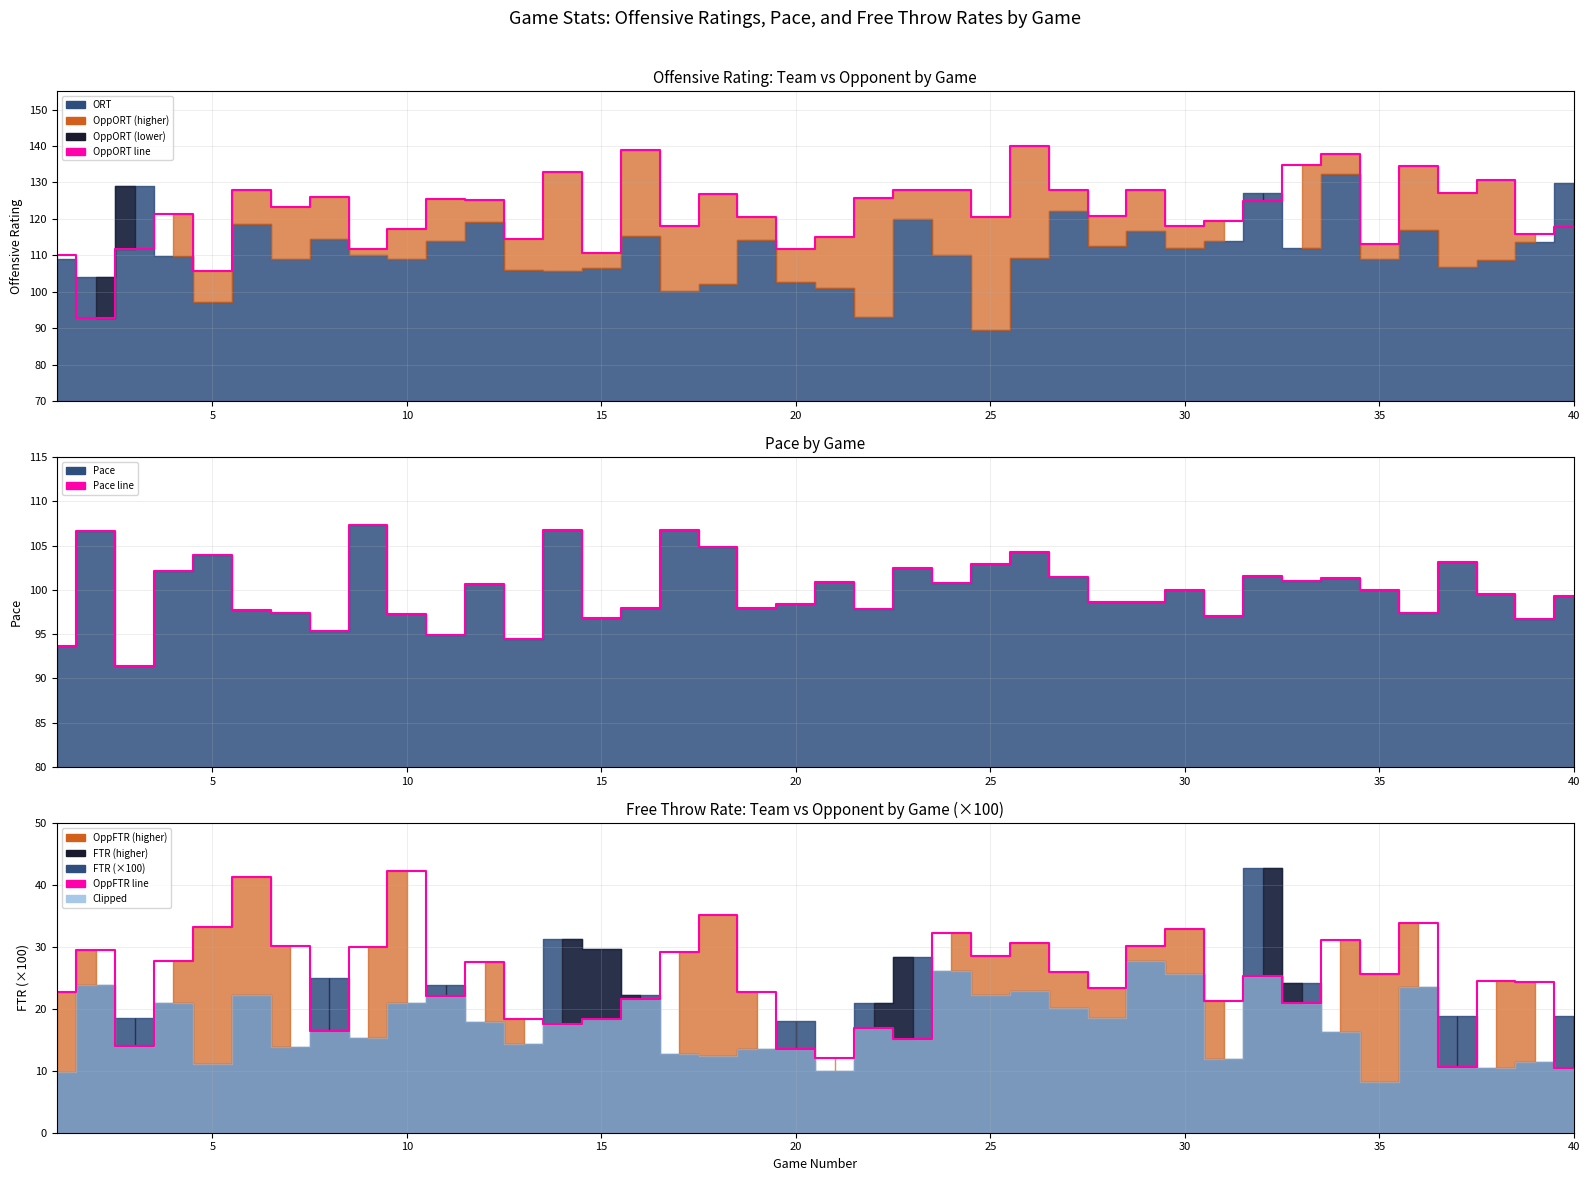

Does the chart have visible grid lines?

Yes